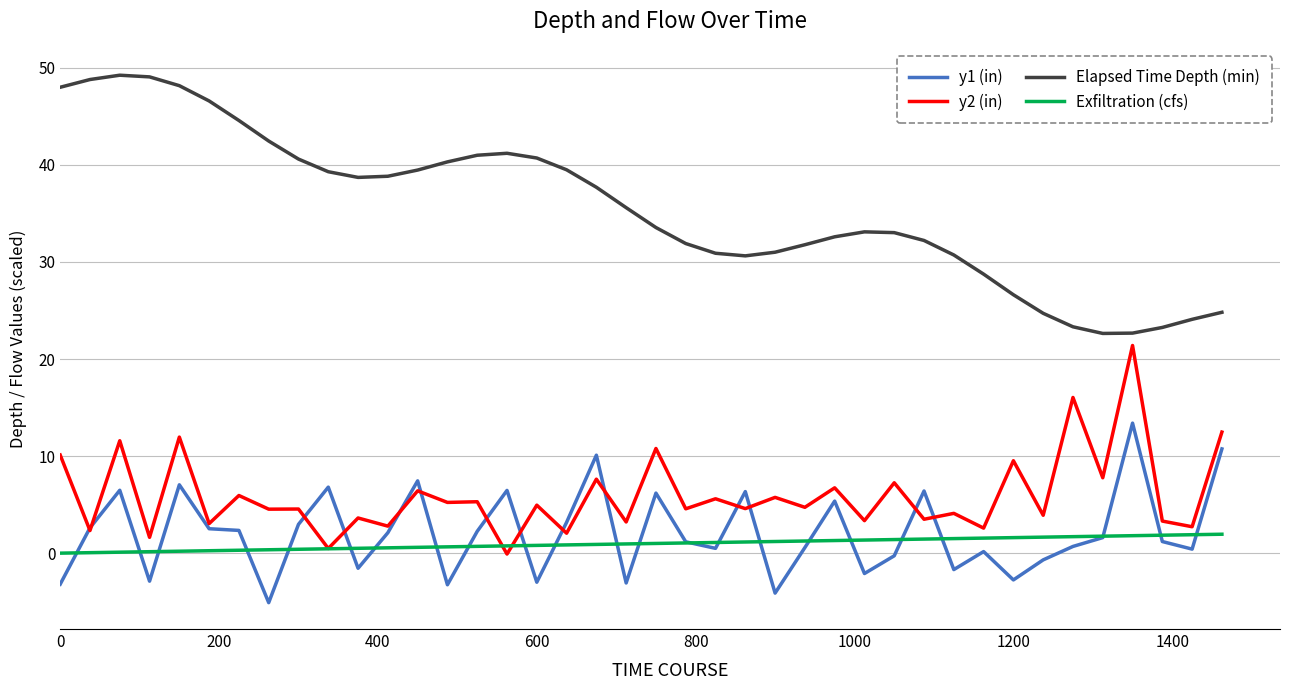

Which series has the widest spread of values?

Elapsed Time Depth (min)